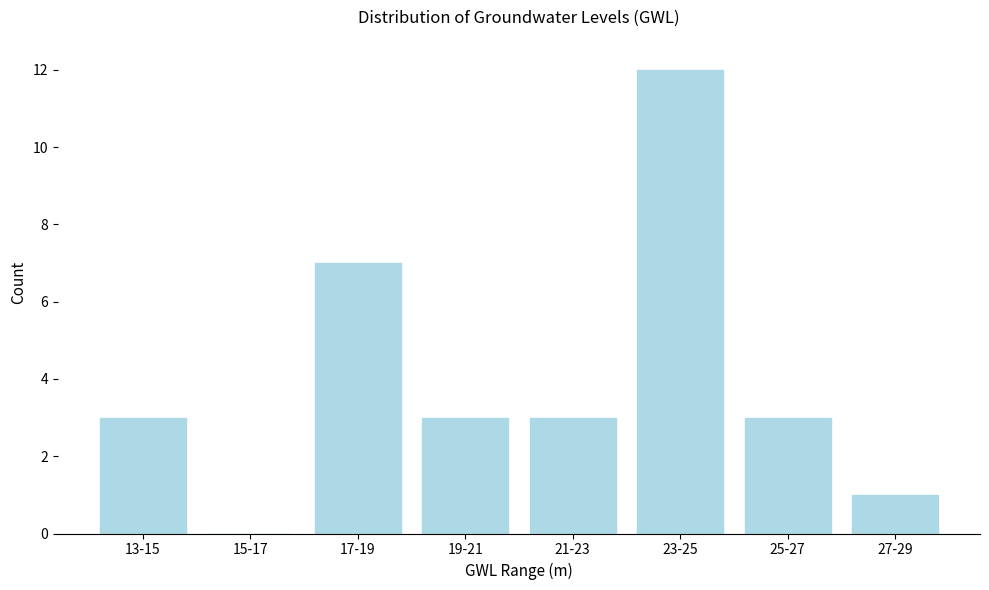

Reading left to right, what are all the values shown in this chart?

13-15=3	15-17=0	17-19=7	19-21=3	21-23=3	23-25=12	25-27=3	27-29=1